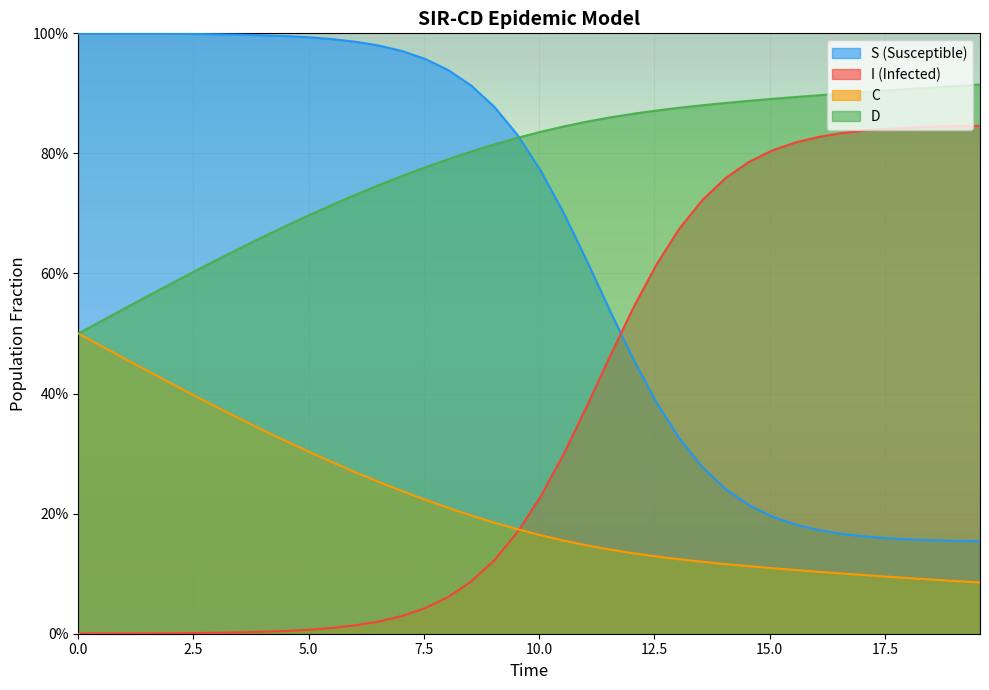

What is the average value of the I series?

0.4